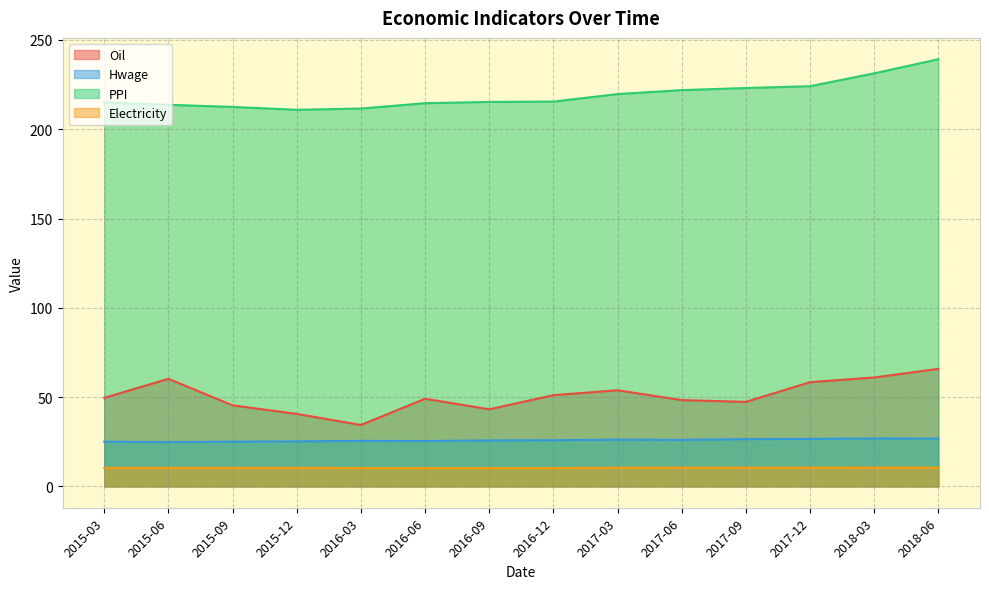

Is it true that PPI equals 210.9 at 2015-12?

True